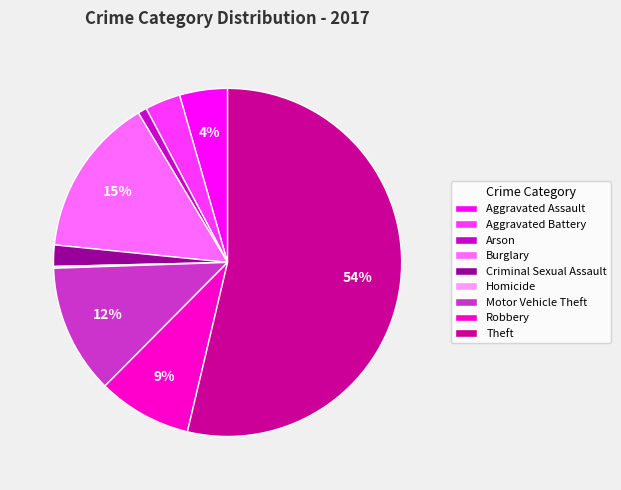

Does Aggravated Battery represent more than half of the total?

No